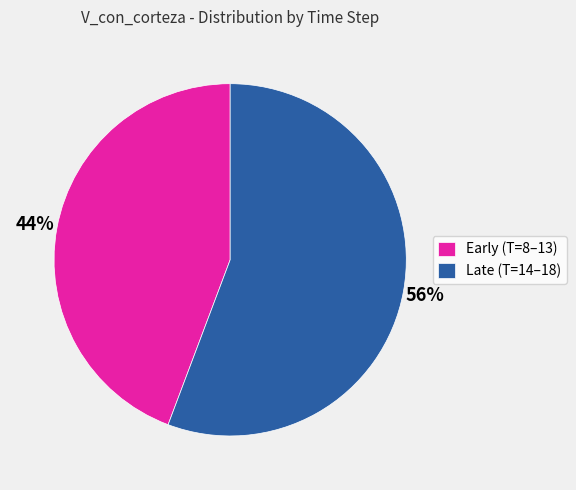

The Late (T=14–18) slice represents 48% of the pie. True or false?

False